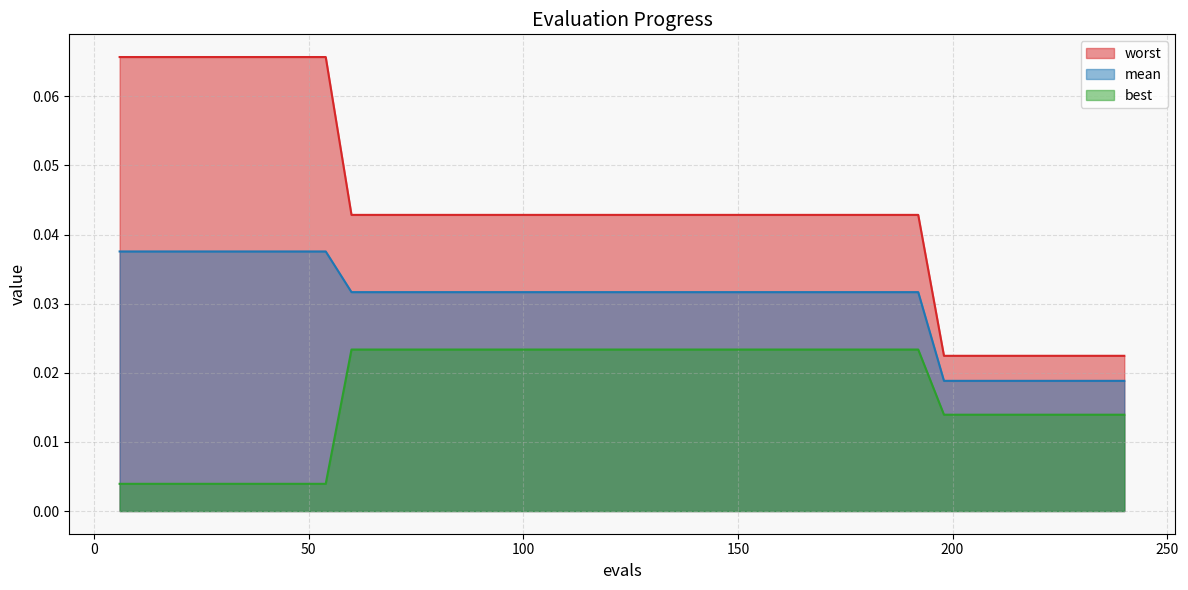

How many categories are shown in the chart?

40